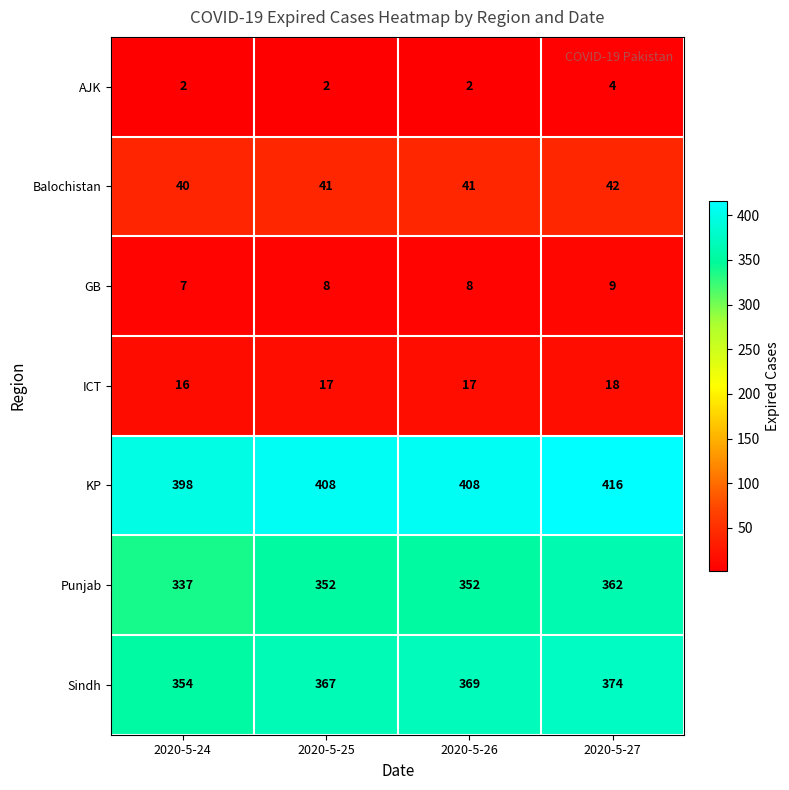

At how many categories does at least one series exceed 160?

4